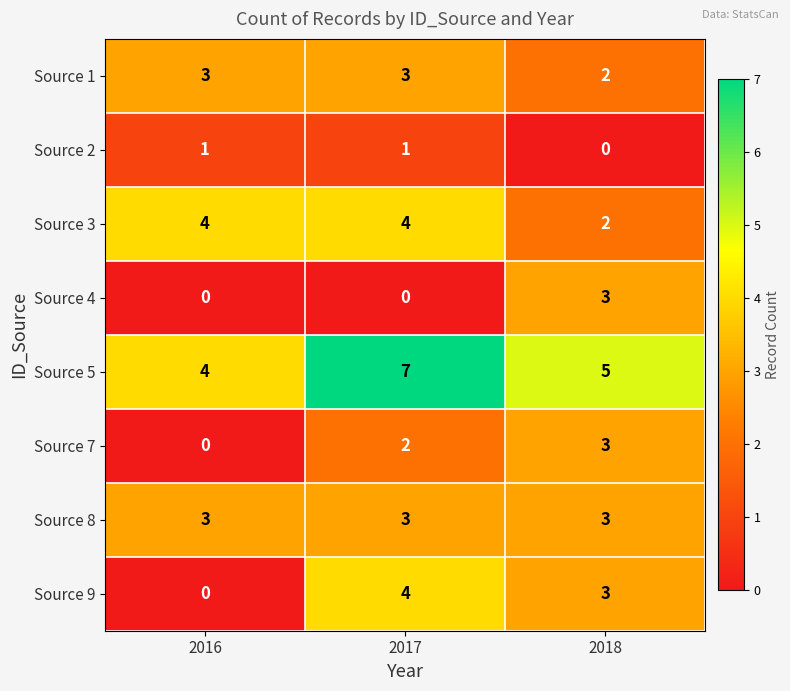

Reading left to right, what are all the values shown in this chart?

Source 1: 3	3	2
Source 2: 1	1	0
Source 3: 4	4	2
Source 4: 0	0	3
Source 5: 4	7	5
Source 7: 0	2	3
Source 8: 3	3	3
Source 9: 0	4	3